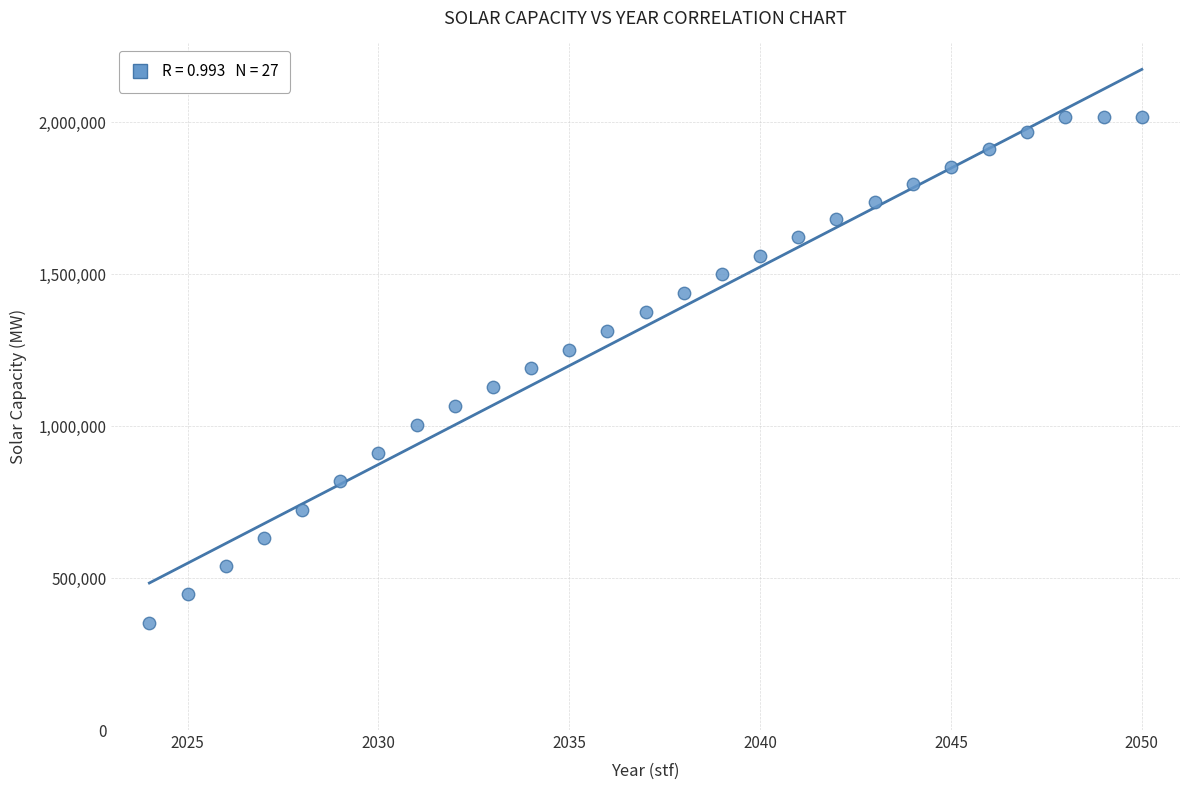

What is the range of X values (max minus min)?

26.0